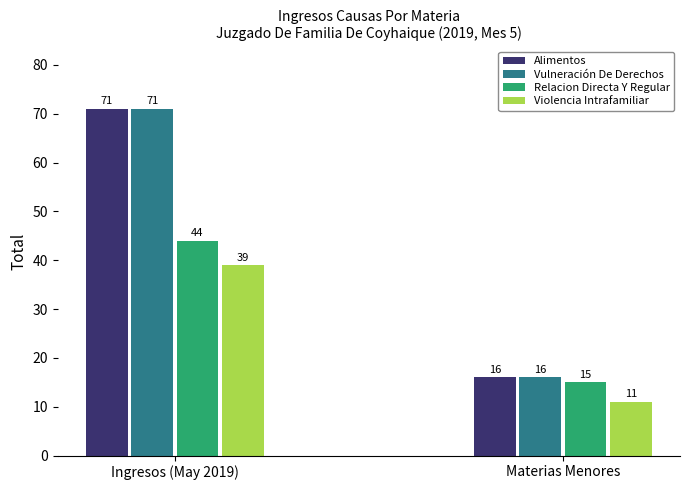

How many distinct data groups are displayed?

4